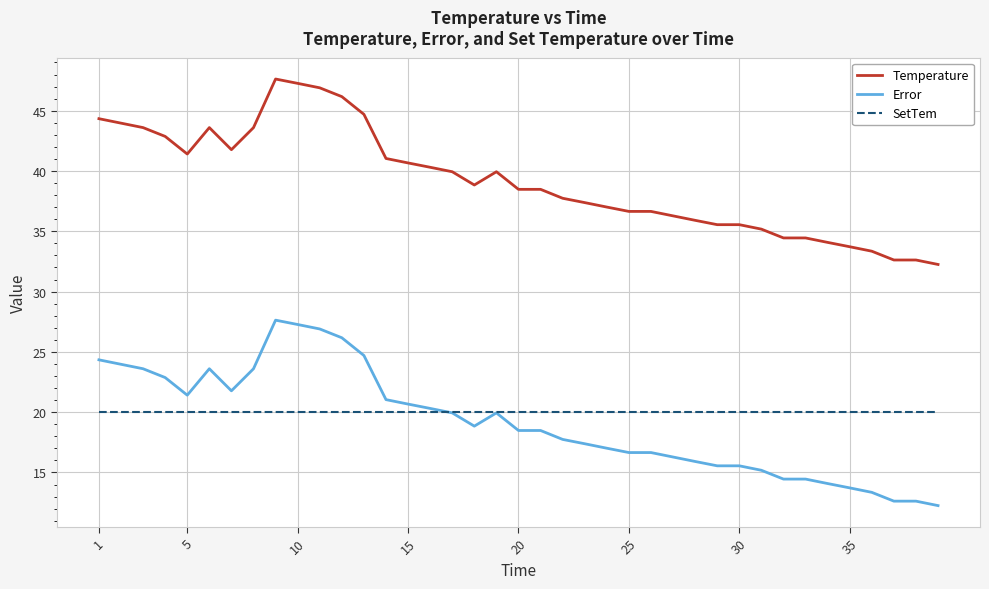

Rank the series by their maximum value, from lowest to highest.

SetTem, Error, Temperature